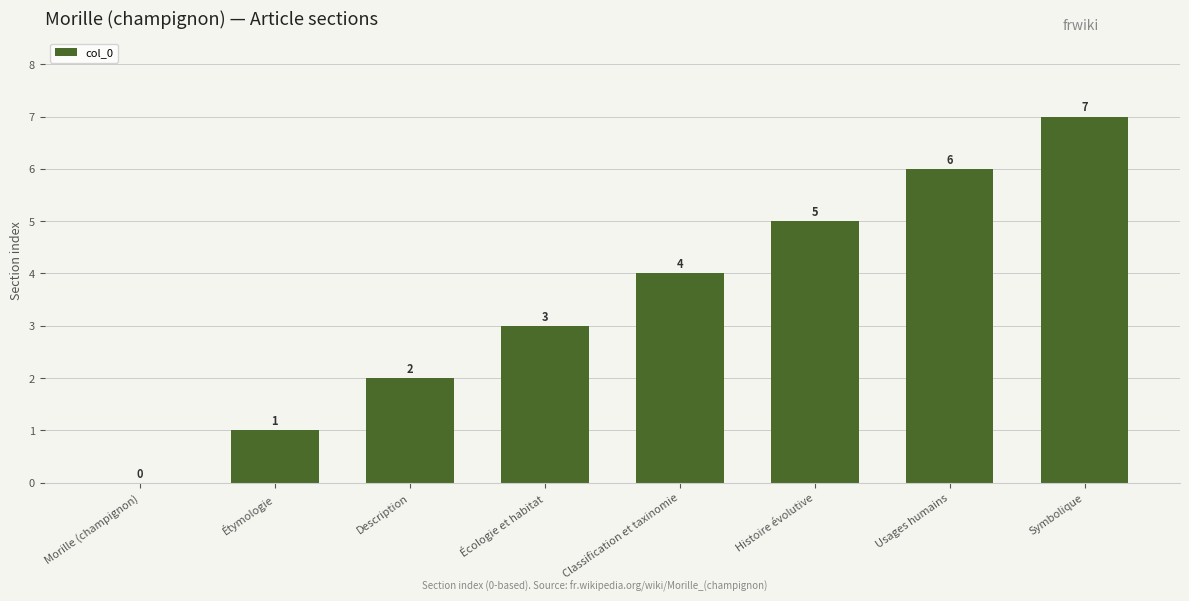

How many categories are shown in the chart?

8